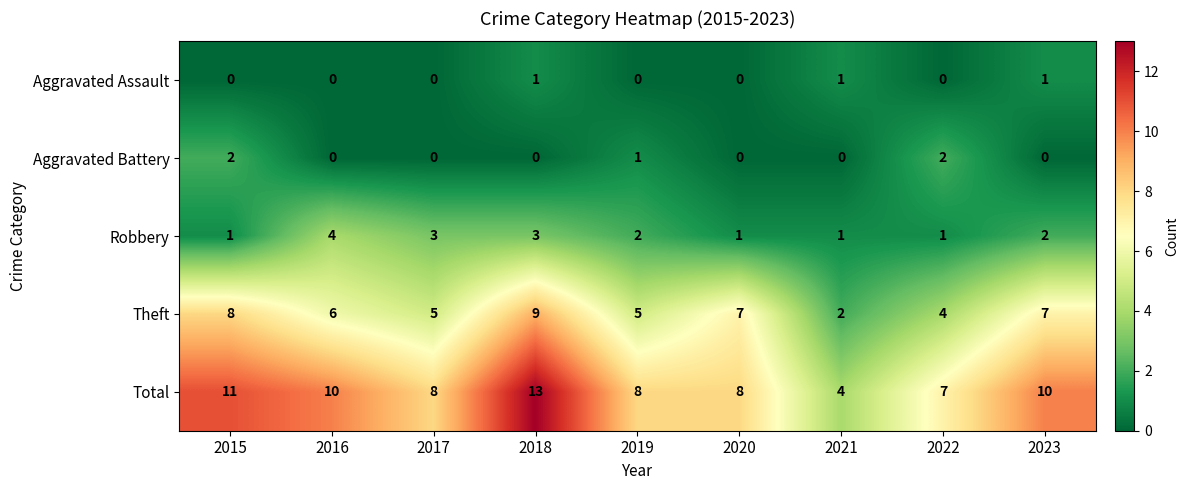

At which category is the sum across all series the highest?

2018